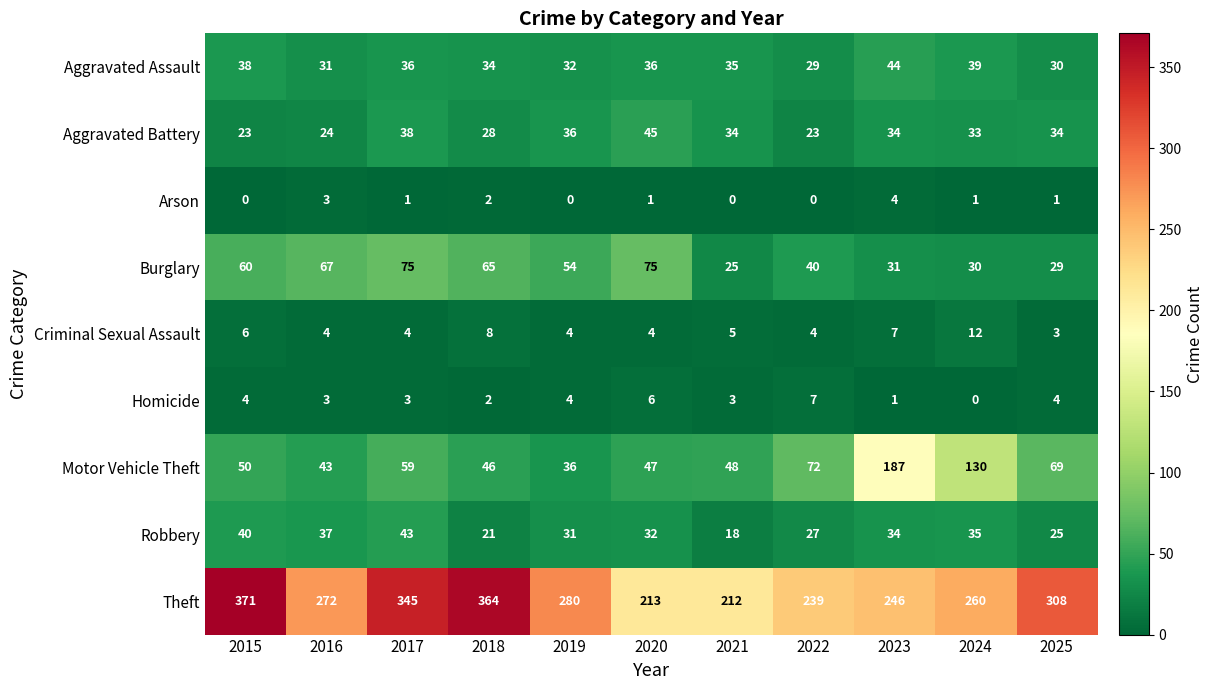

What is the sum of all Arson values?

13